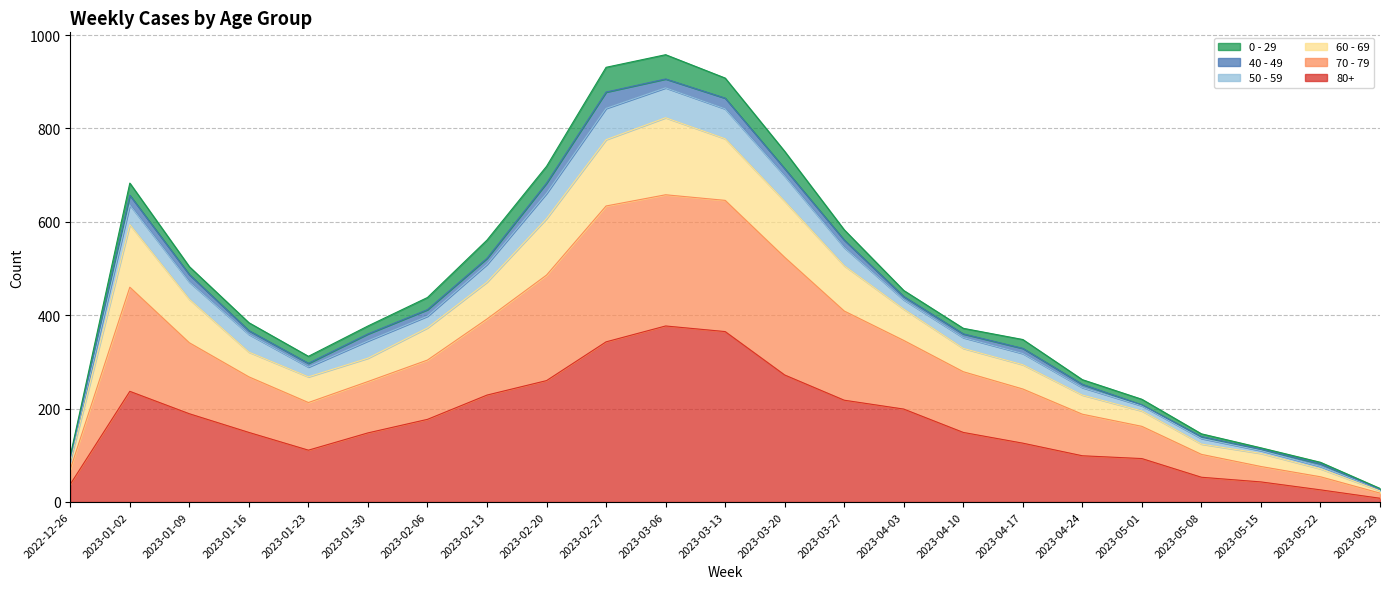

Which series changed the most between 2023-02-20 and 2023-05-01?

70 - 79